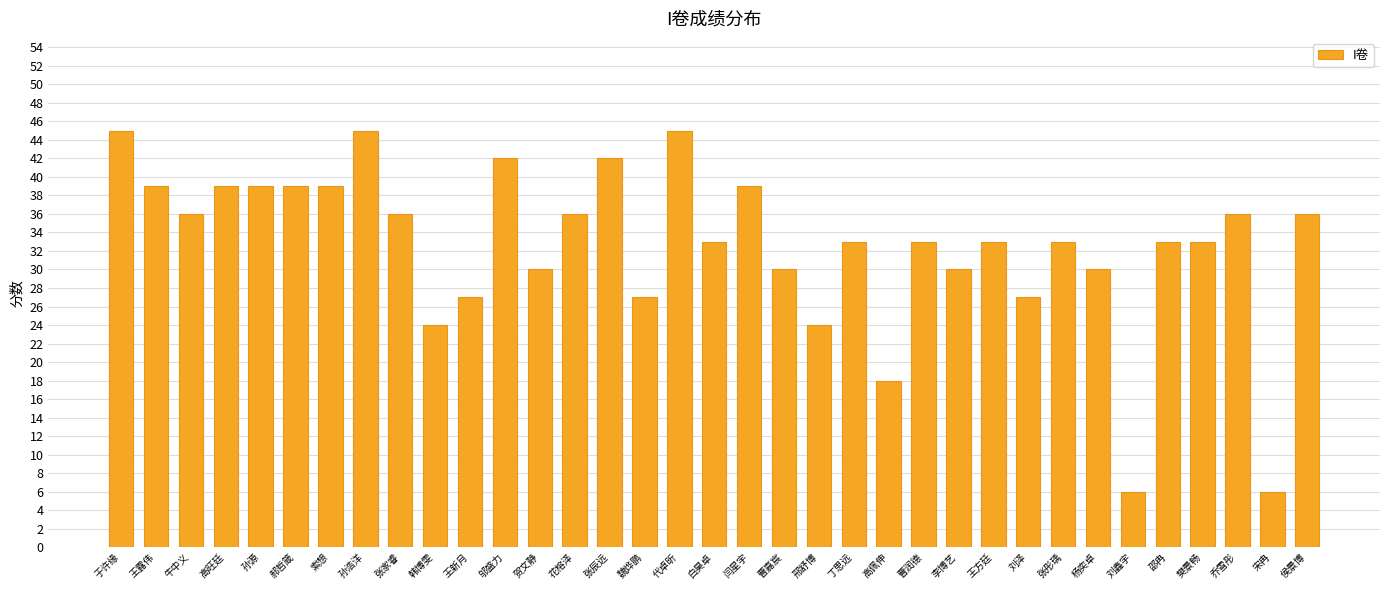

Where does the data first go above 33?

于许缘